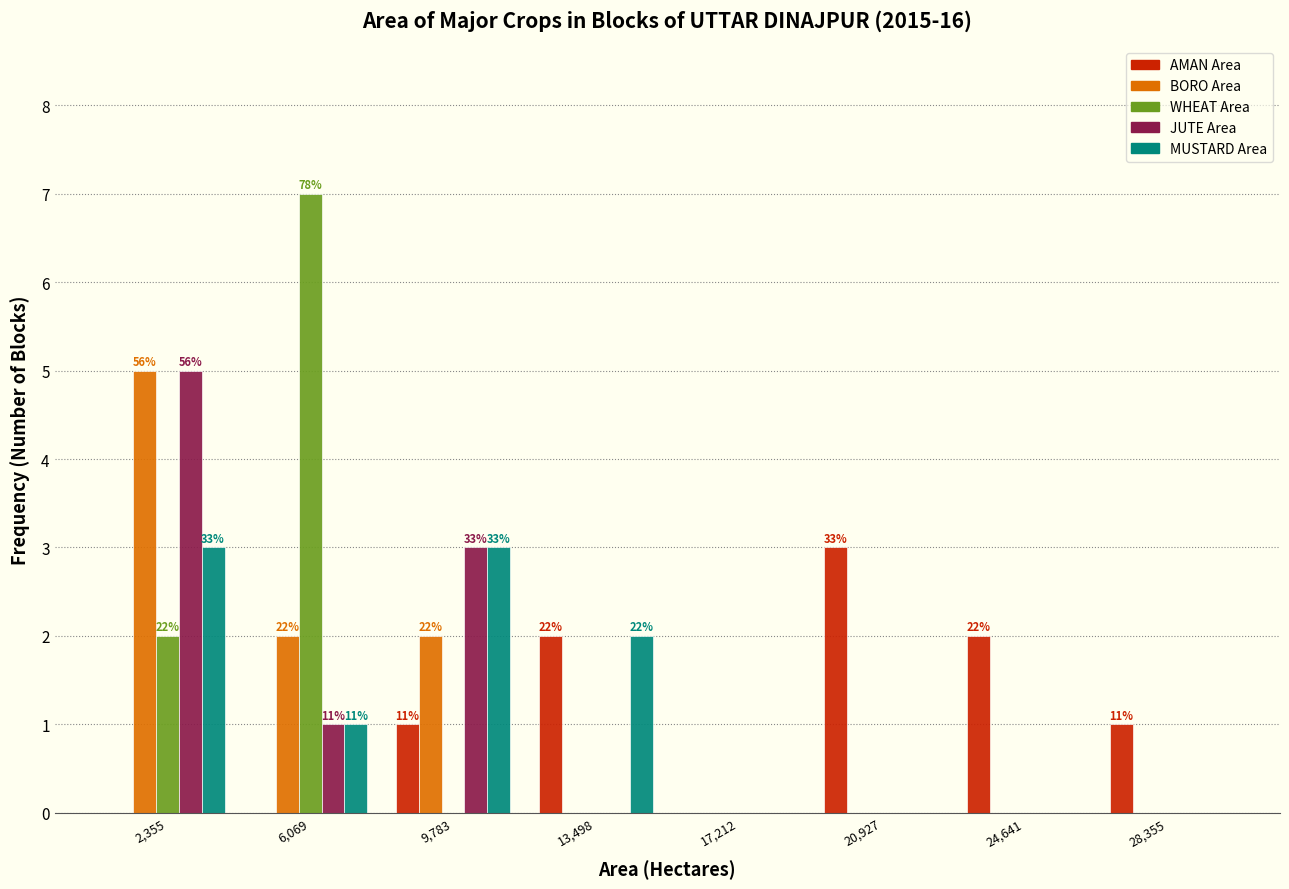

In the BORO Area series, which range on the x-axis has the tallest bar?

500 to 4000